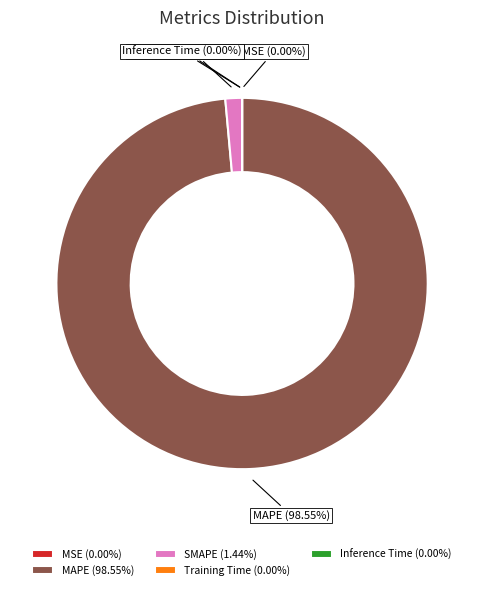

Does MAPE account for over 50% of the chart?

Yes